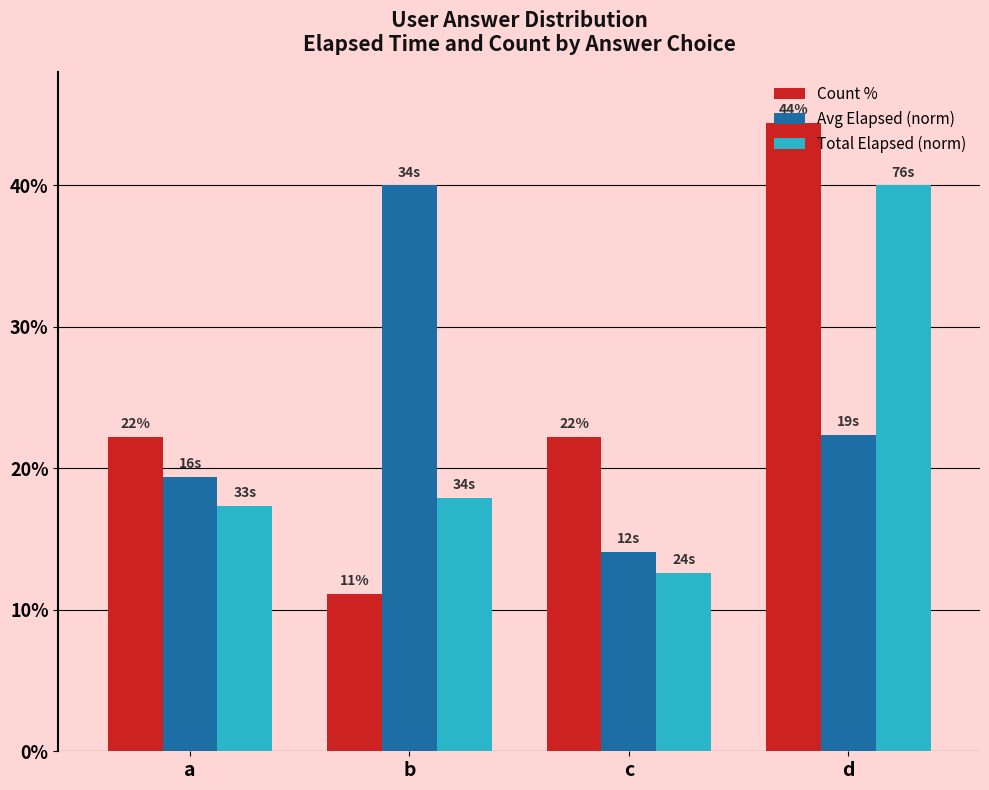

Reading left to right, list all the values displayed in this chart.

Count %: 22.2	11.1	22.2	44.4
Avg Elapsed (norm): 19.4	40.0	14.1	22.4
Total Elapsed (norm): 17.4	17.9	12.6	40.0